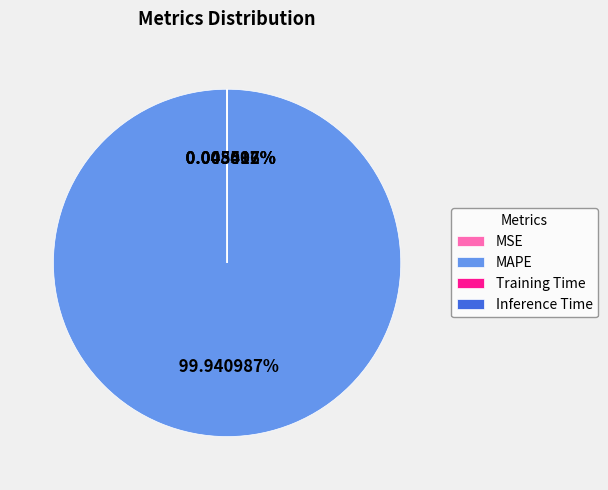

Does any single category account for the majority?

Yes